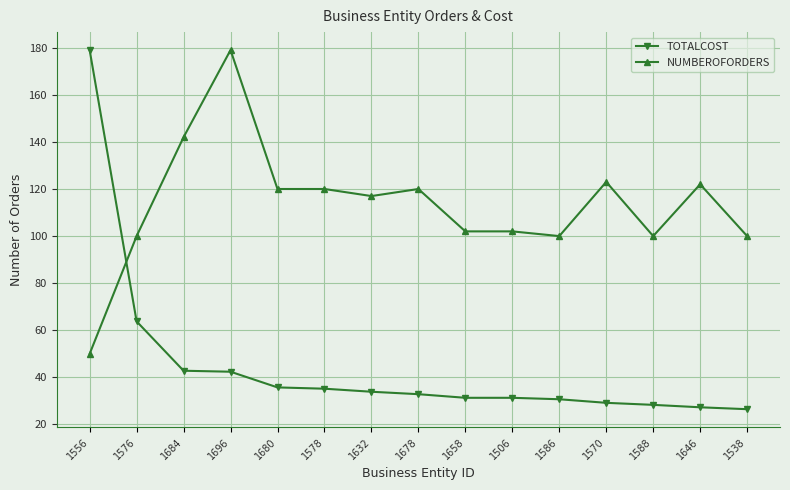

What is the total value across all series at 1680?

155.7